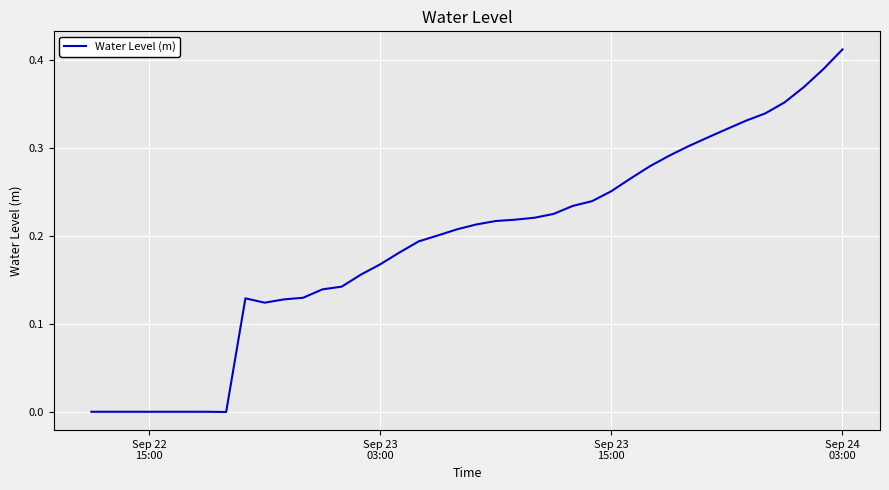

Is this an area chart (filled region under the line)?

No